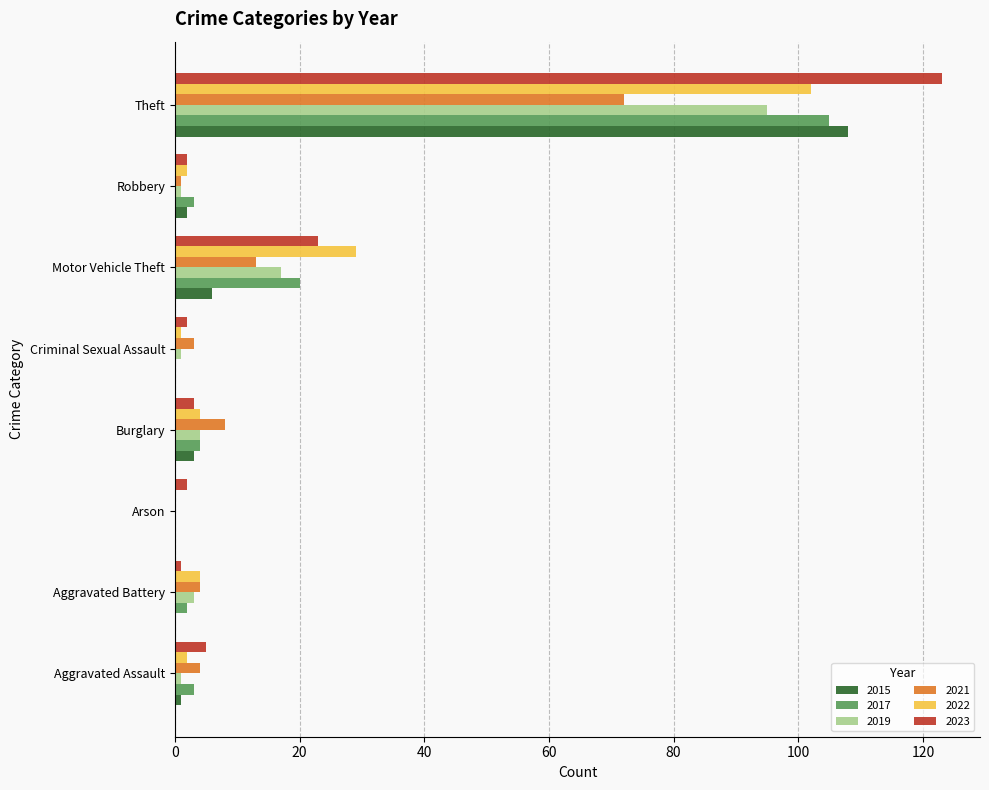

The value of 2021 at Arson is 37. True or false?

False